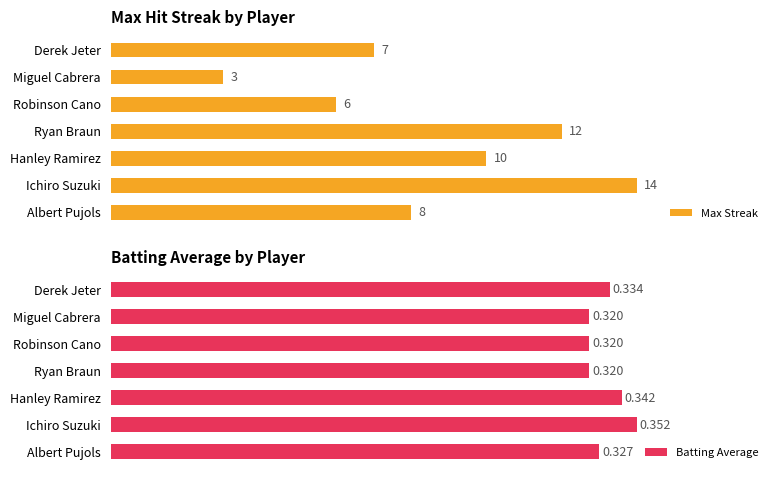

Rank the categories by Max Streak value from highest to lowest.

Ichiro Suzuki, Ryan Braun, Hanley Ramirez, Albert Pujols, Derek Jeter, Robinson Cano, Miguel Cabrera